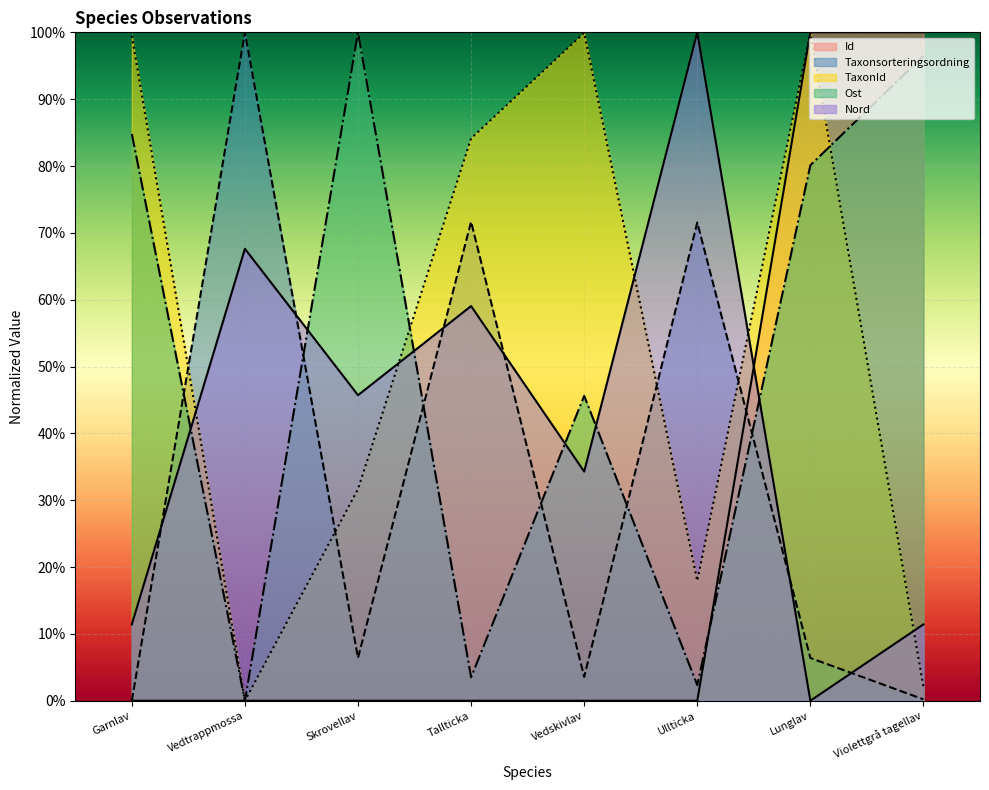

What is the sum of all Taxonsorteringsordning values?

2.6